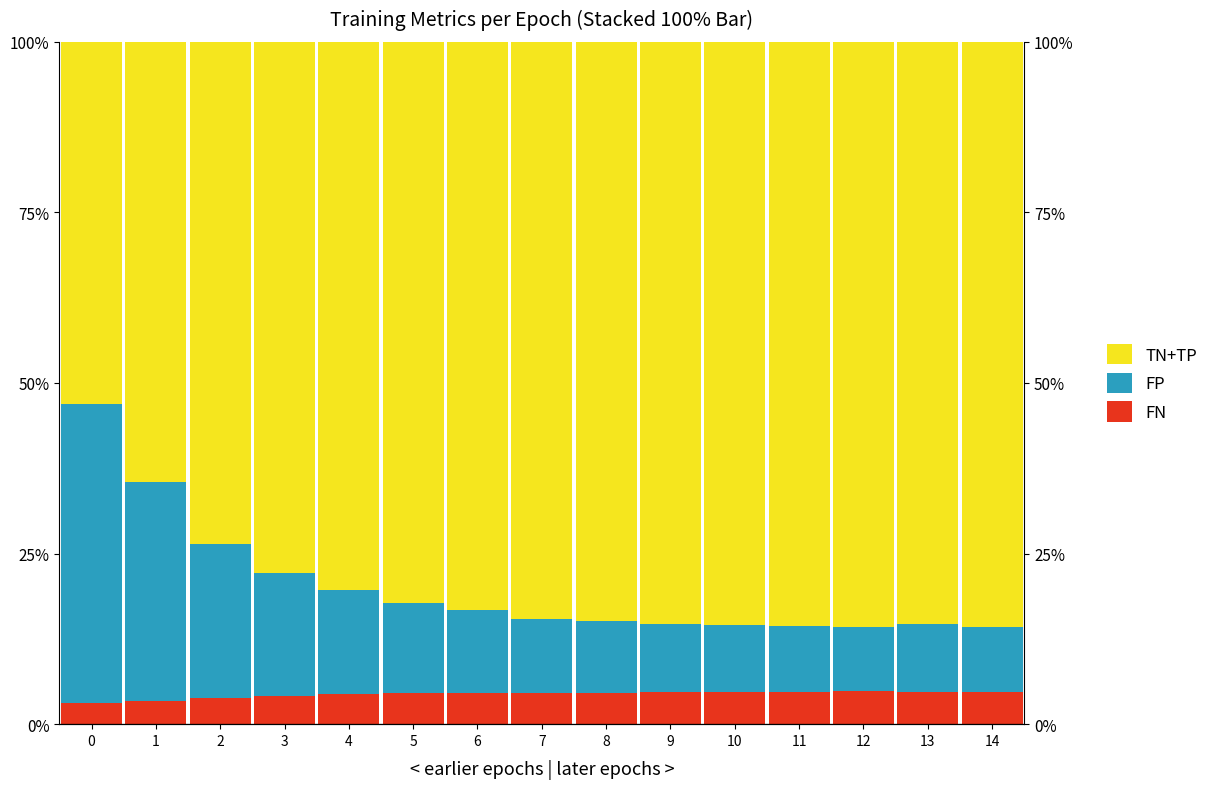

What is the average value of the TN+TP series?

79.9